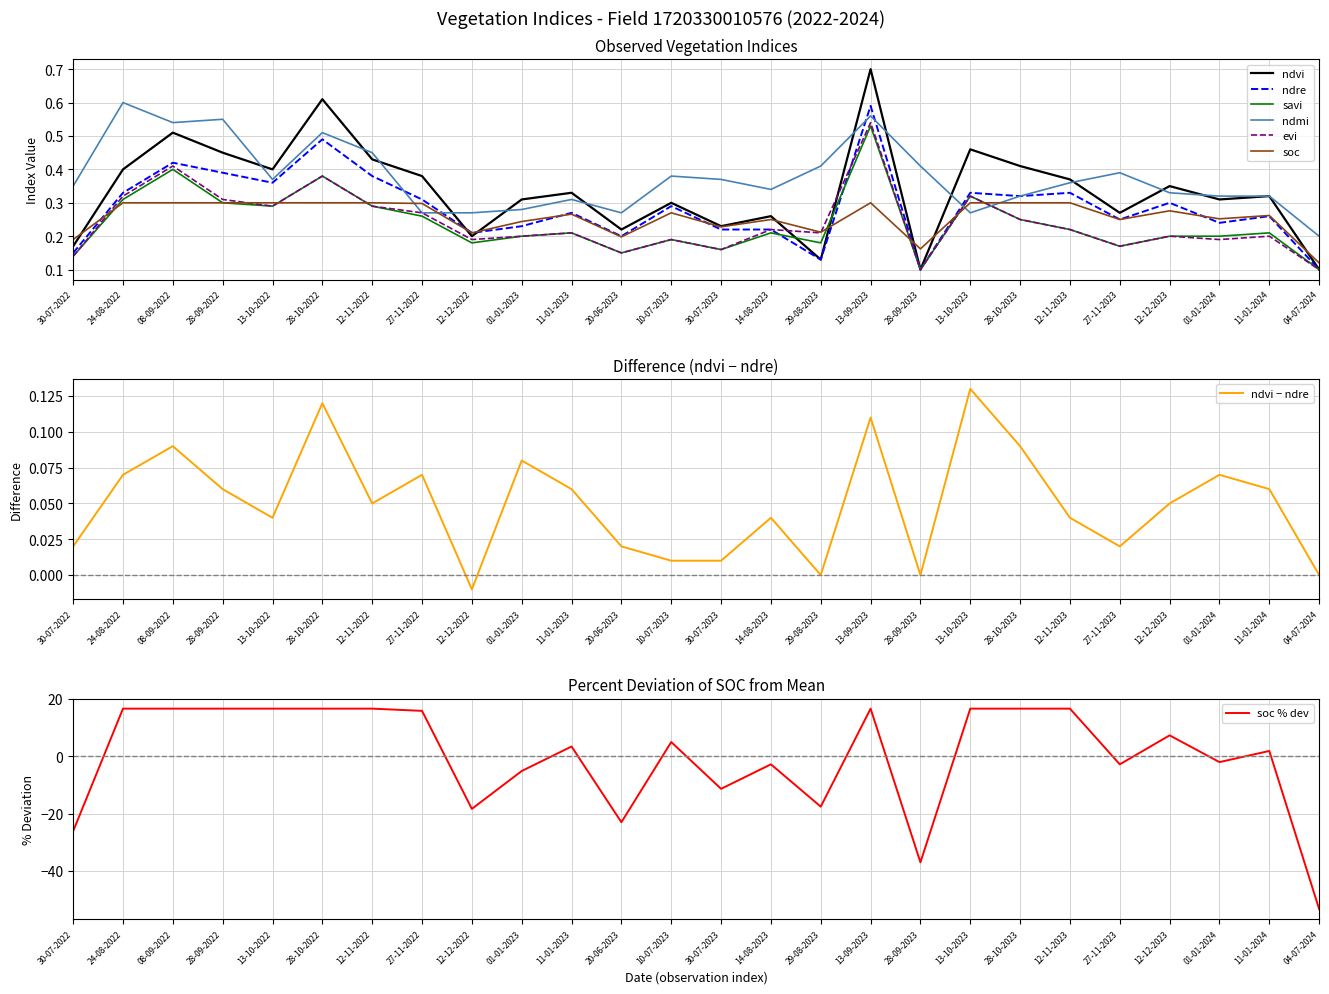

What is the total value across all series at 13-10-2022?

2.0